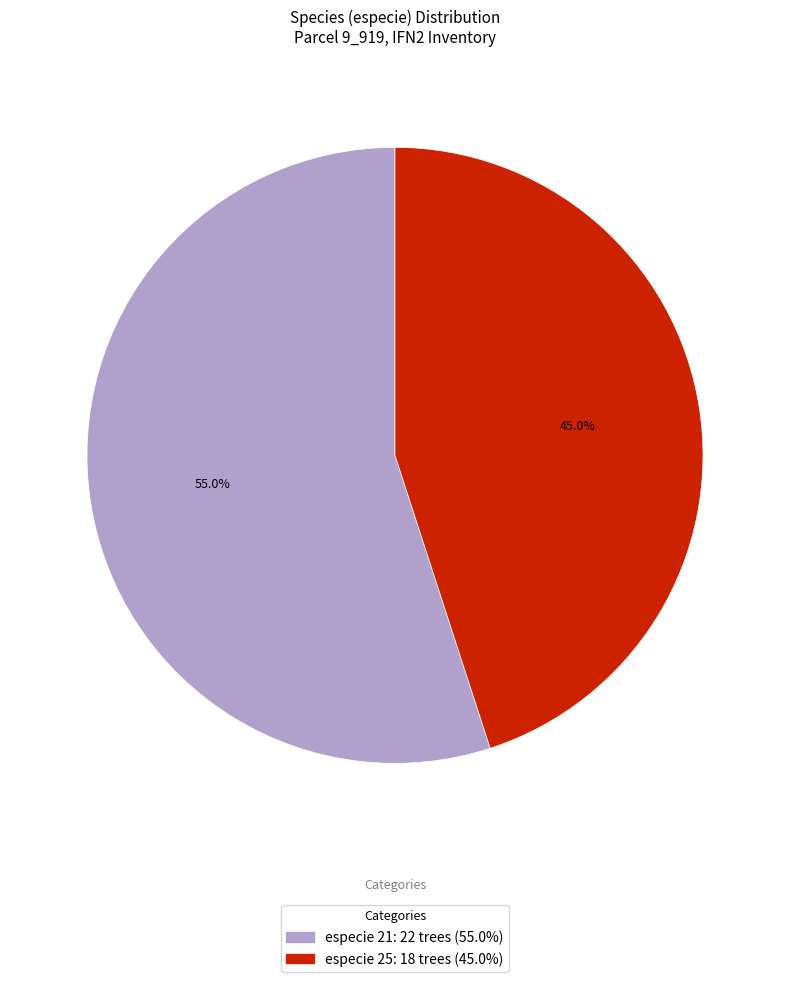

Is there any slice that represents more than half of the pie?

Yes